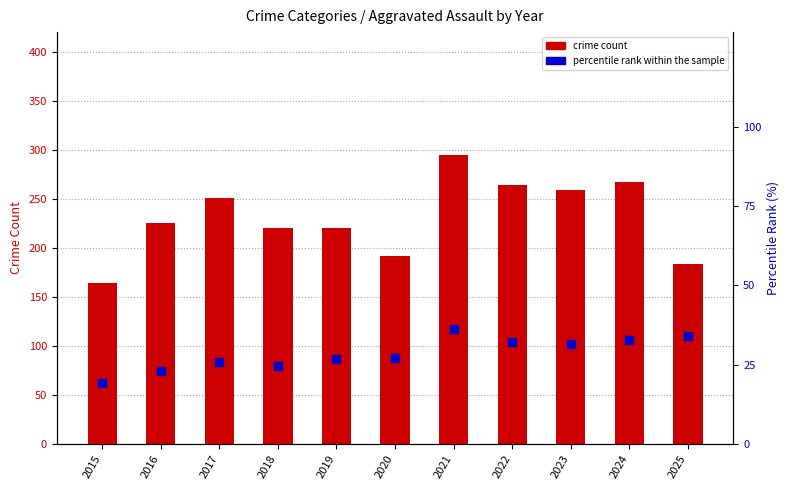

Which series reaches the minimum Y coordinate?

percentile rank within the sample